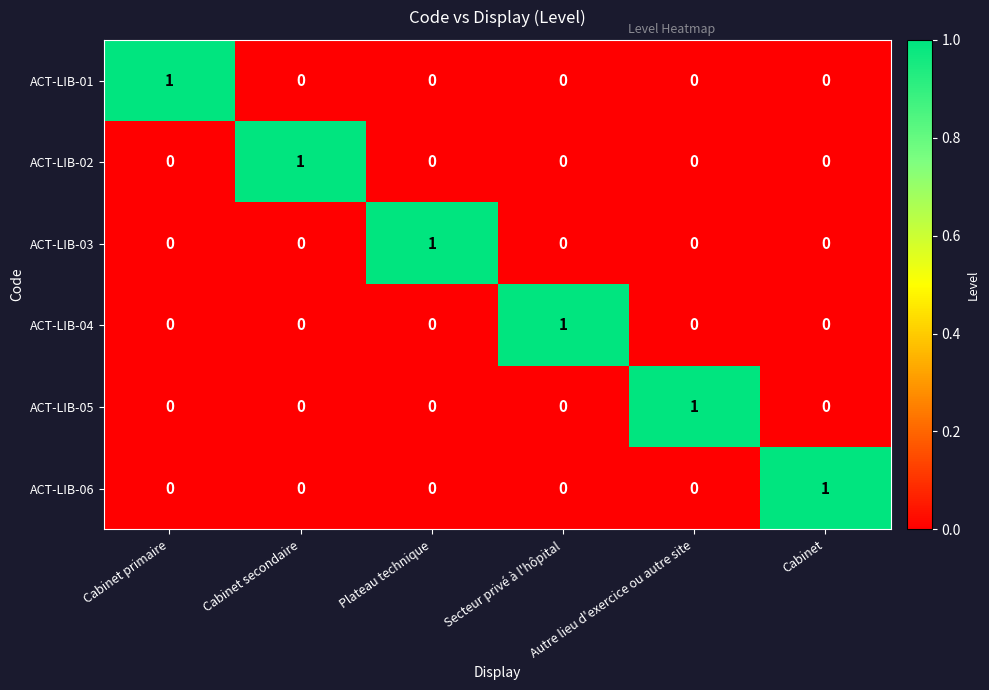

At which label does ACT-LIB-06 reach its peak?

Cabinet